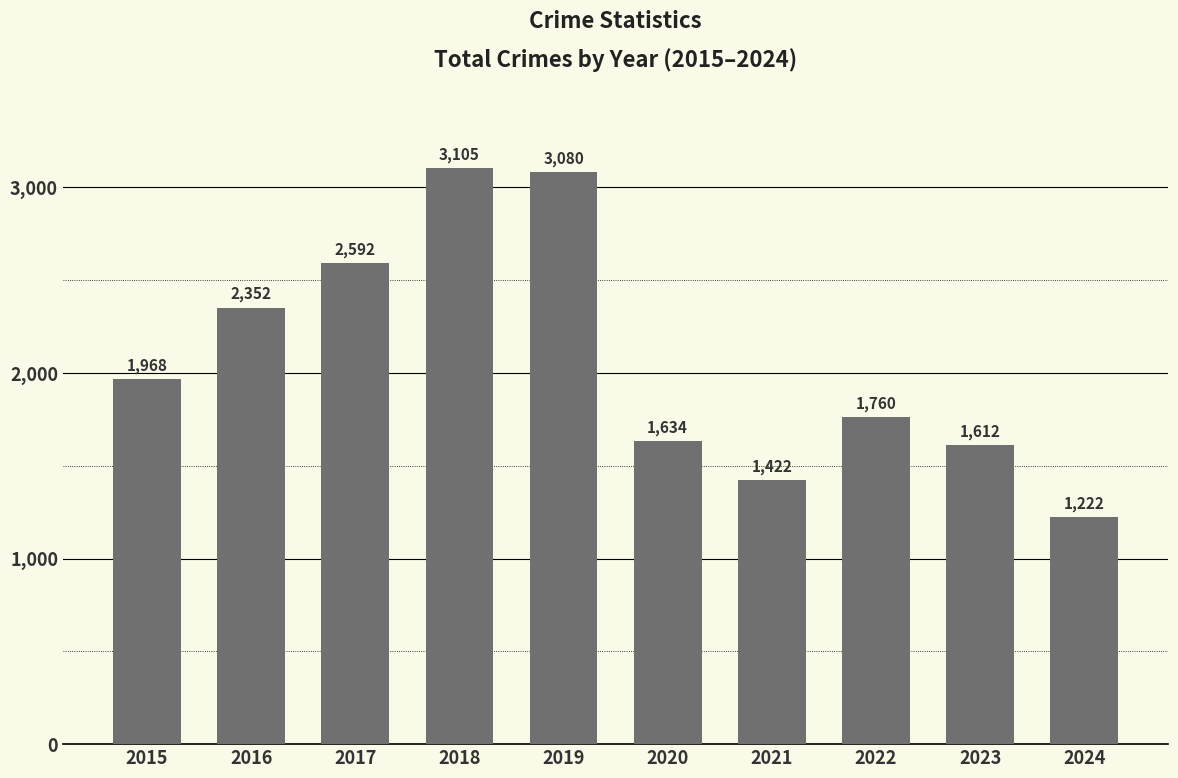

How many data points are less than 1968?

5